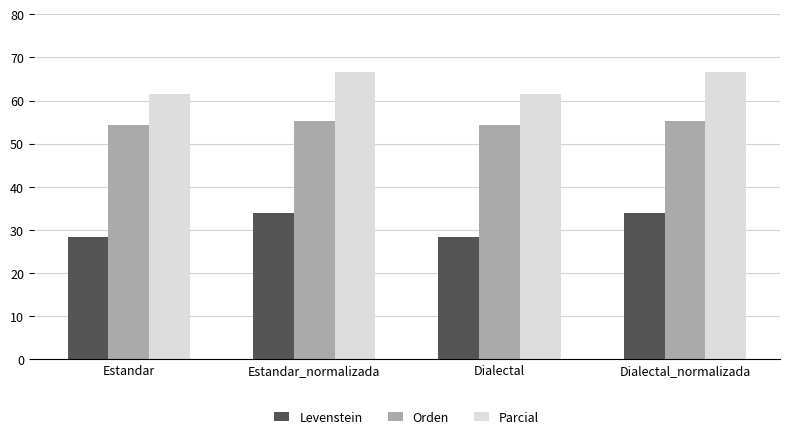

What is the lowest value of the Parcial series?

61.5